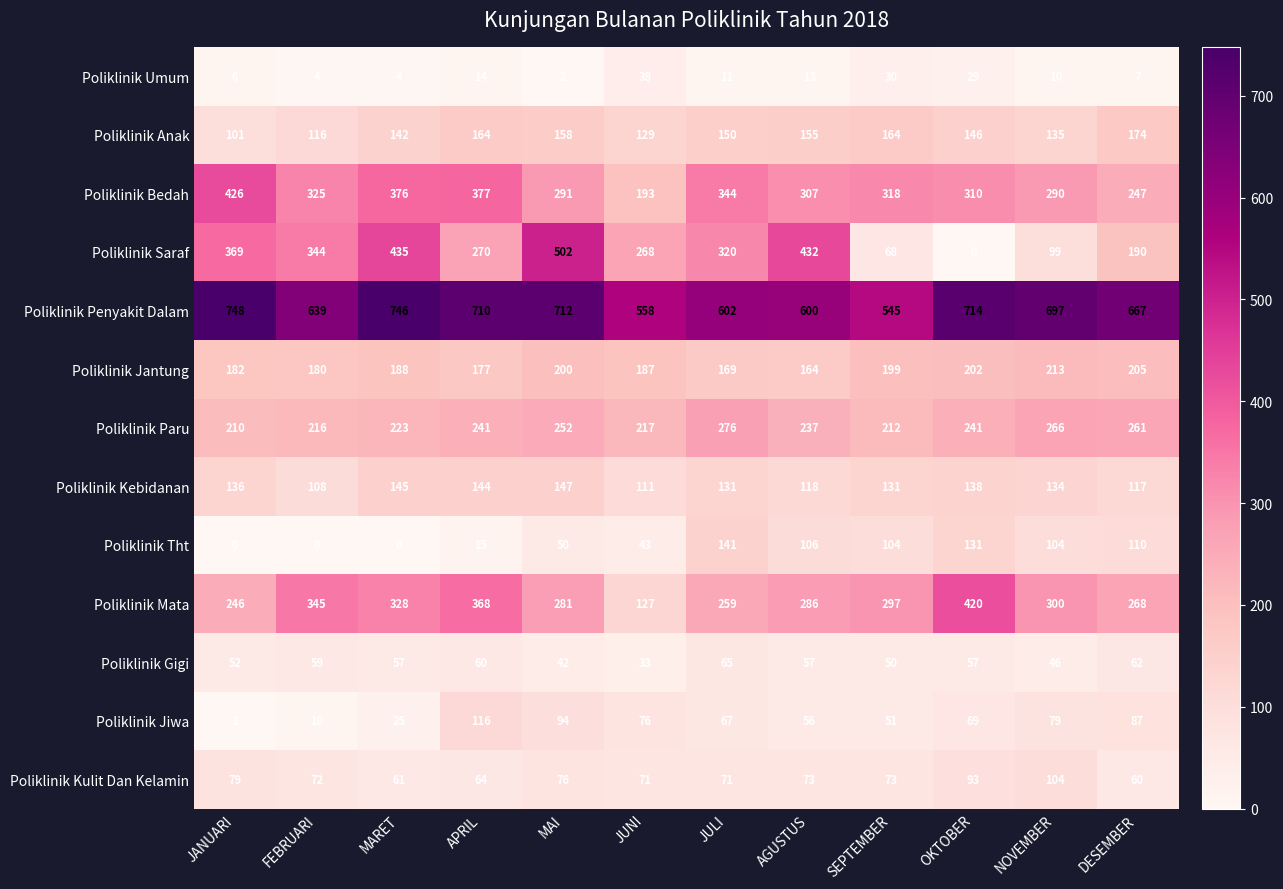

Count the number of categories in the chart.

12